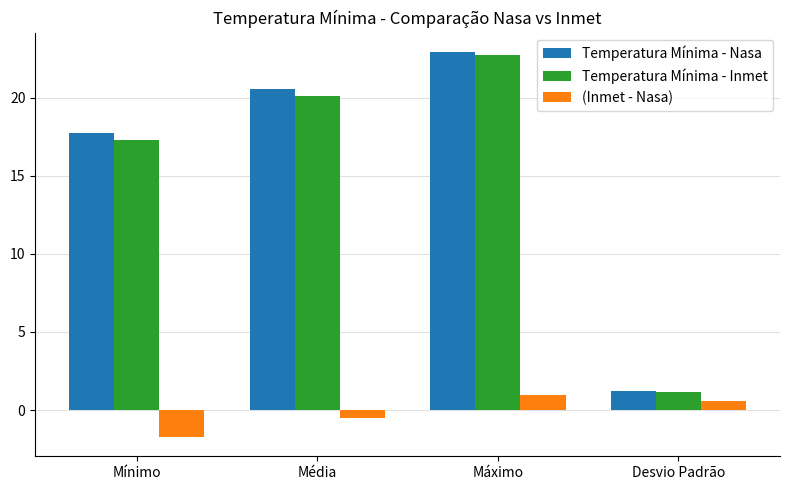

True or false: Temperatura Mínima - Inmet has a value of 17.3 at Mínimo.

True